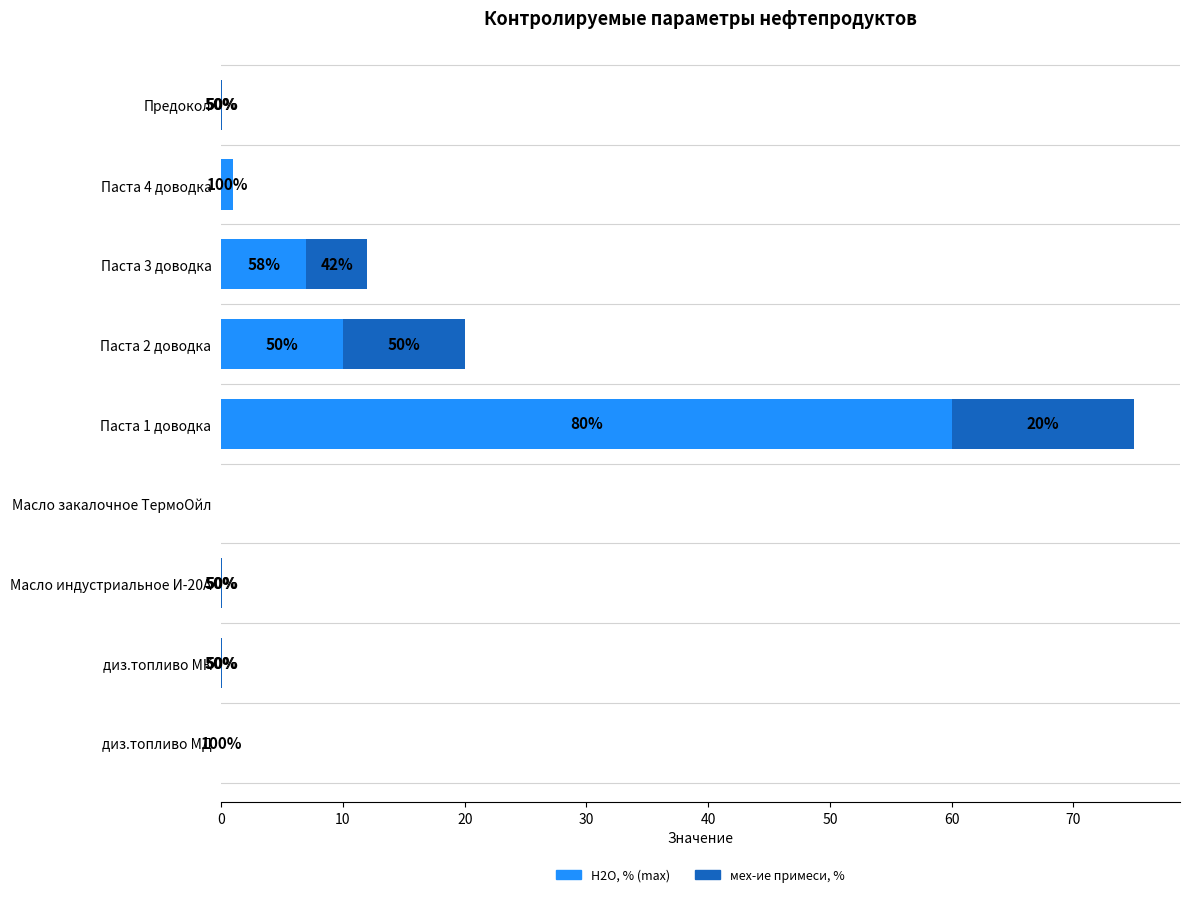

What is the difference between the maximum and minimum values in the Н2О, % (max) series?

60.0